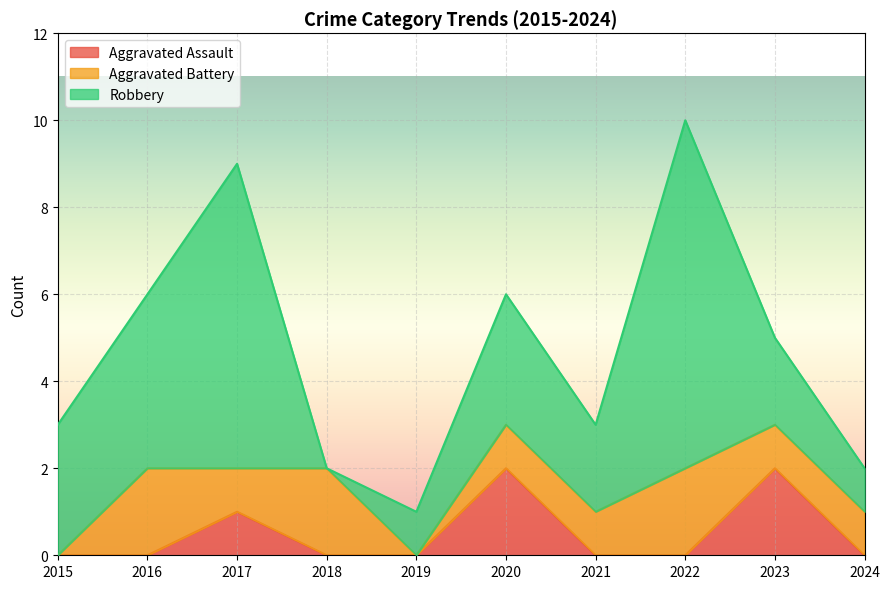

Count the Robbery values in the range 1 to 4.

7